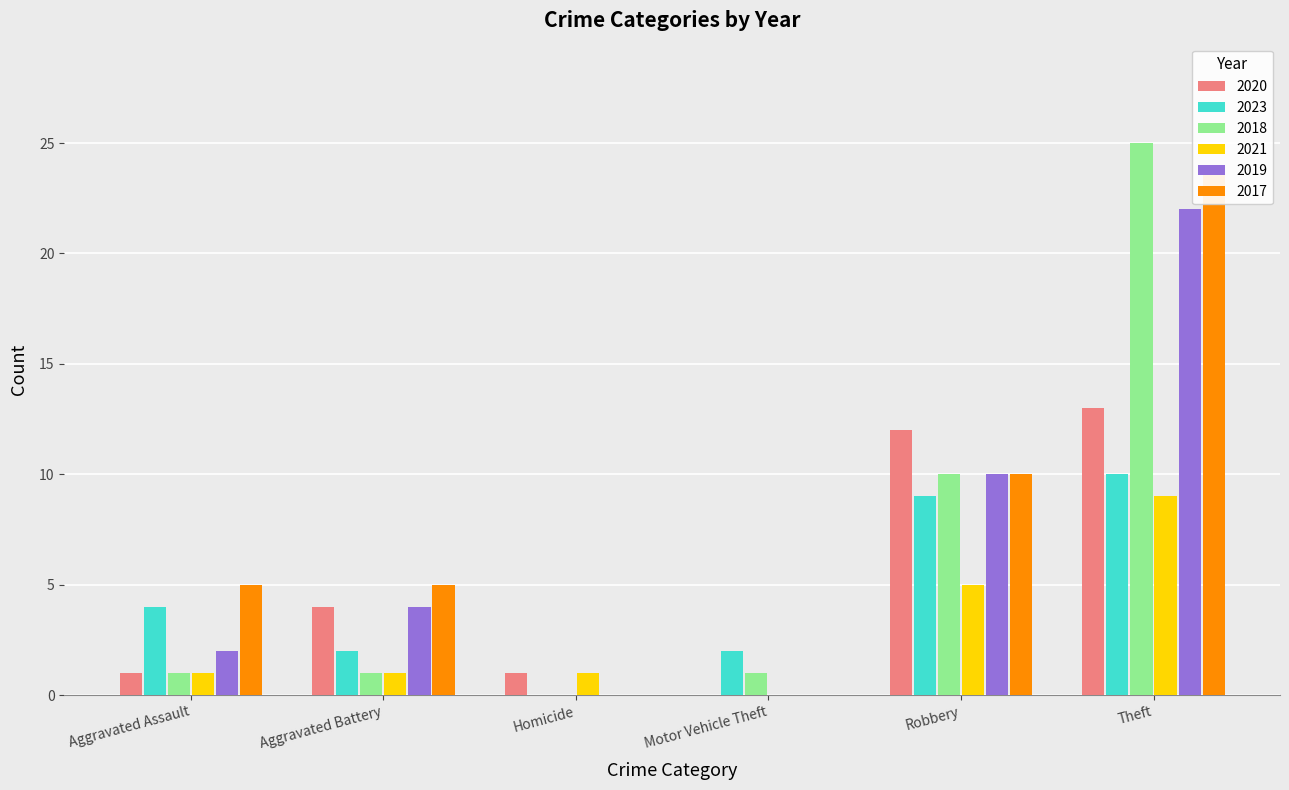

What is the value of the 2023 bar at the 5th from the left?

9